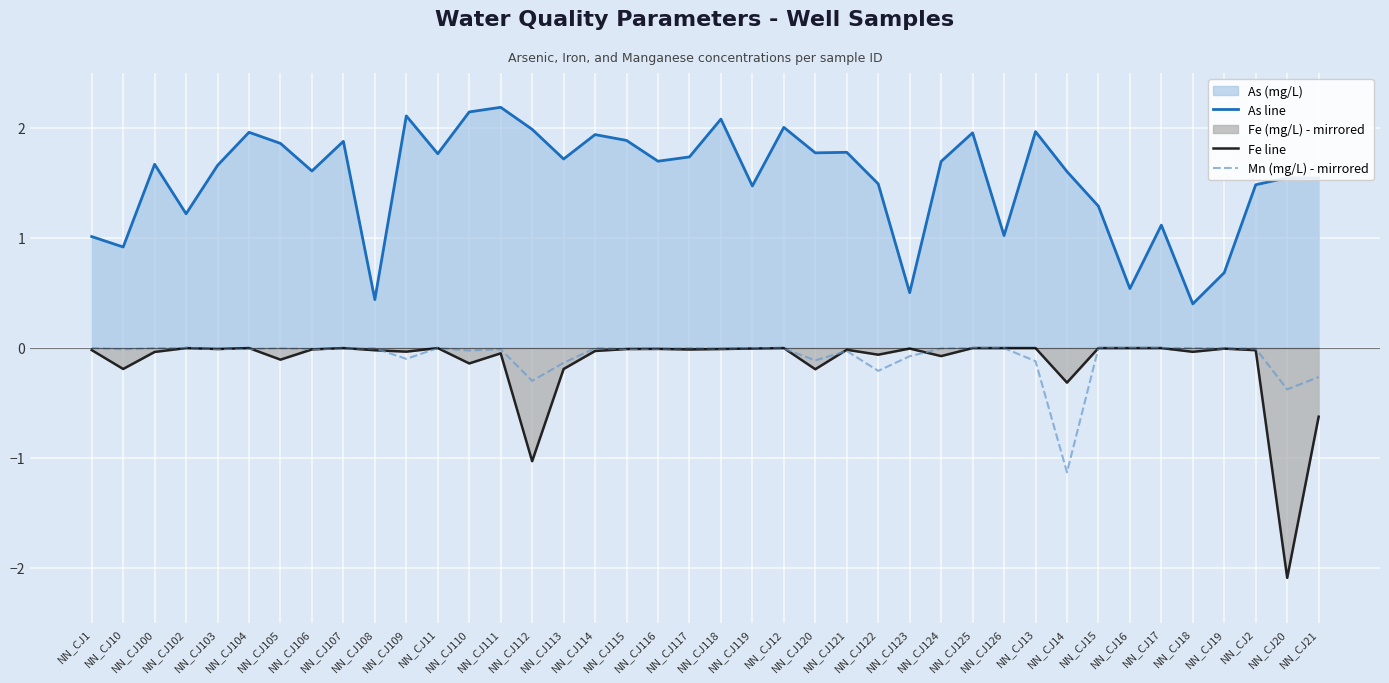

In Fe line, how many points are lower than both neighbors (excluding endpoints)?

13